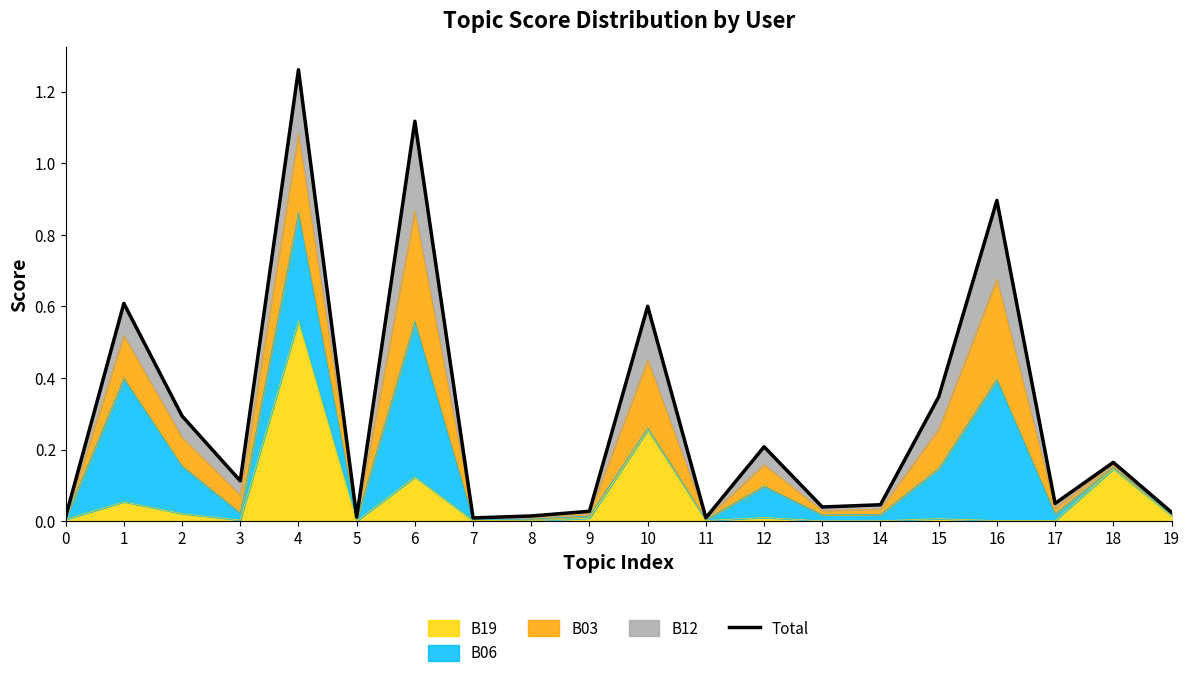

Rank the categories by value from highest to lowest.

4, 6, 16, 1, 10, 15, 2, 12, 18, 3, 17, 14, 13, 9, 19, 8, 0, 5, 11, 7